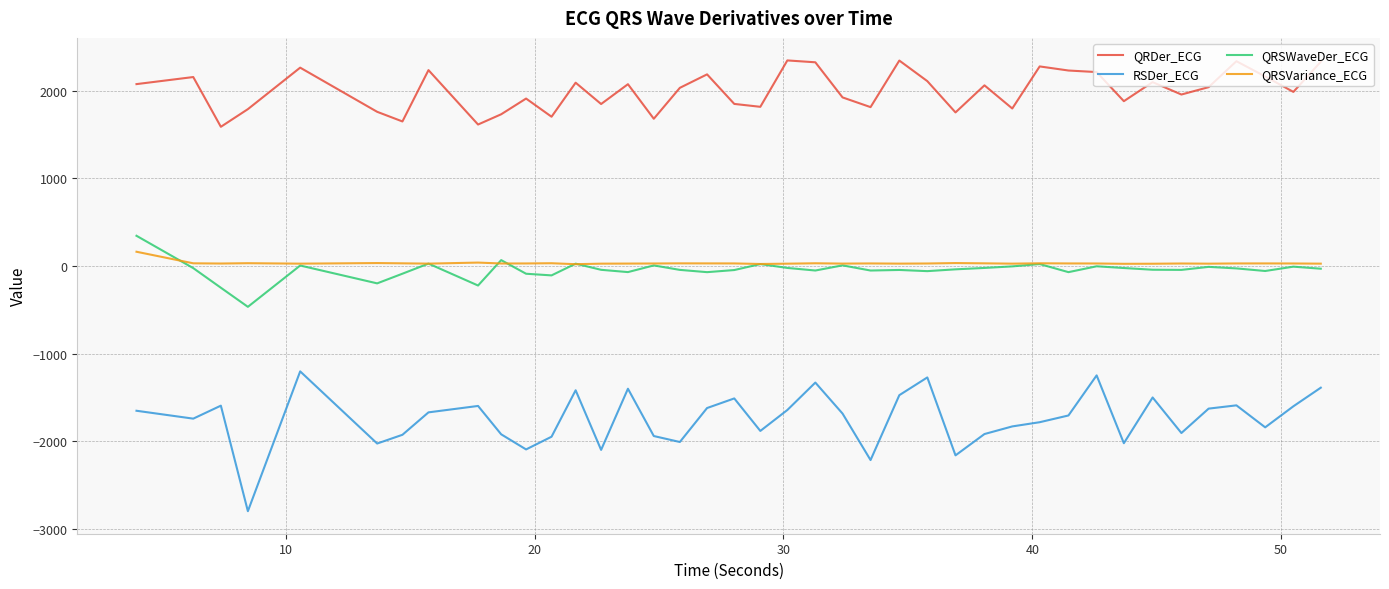

True or false: RSDer_ECG and QRDer_ECG intersect in this chart.

False